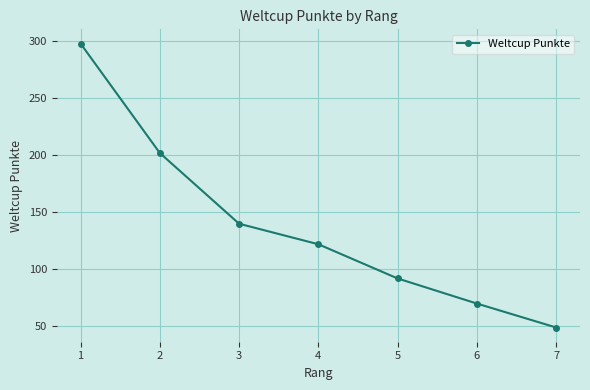

Which category has the highest value across all series?

1